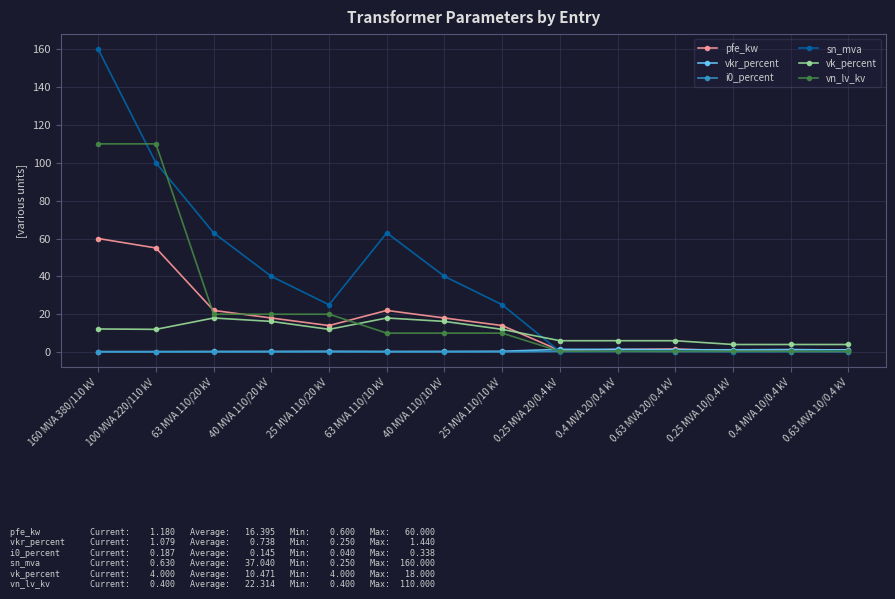

What is the average value of the sn_mva series?

37.0